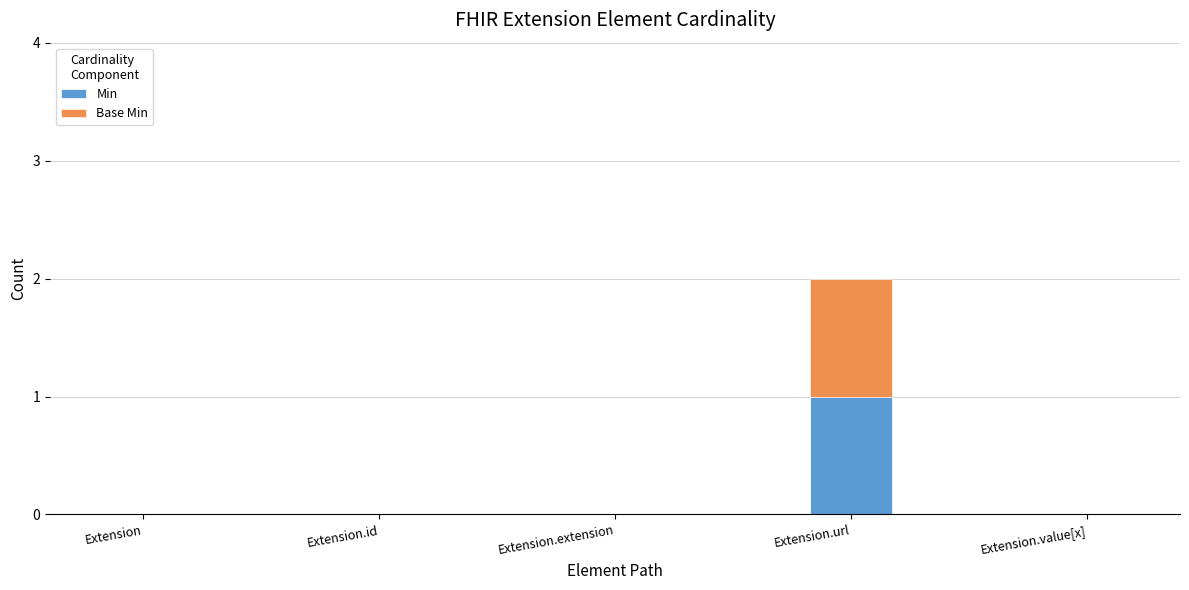

Which category has the highest value in the Min series?

Extension.url